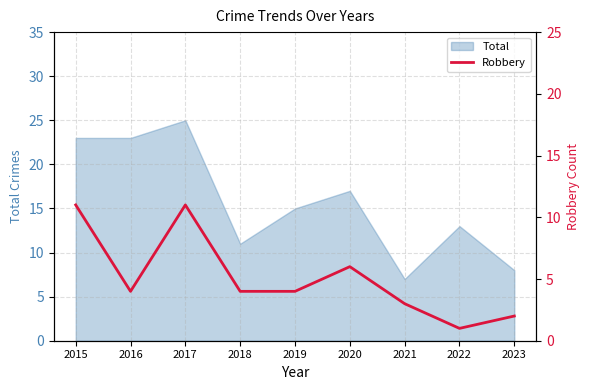

At which label is the value closest to 6?

2020